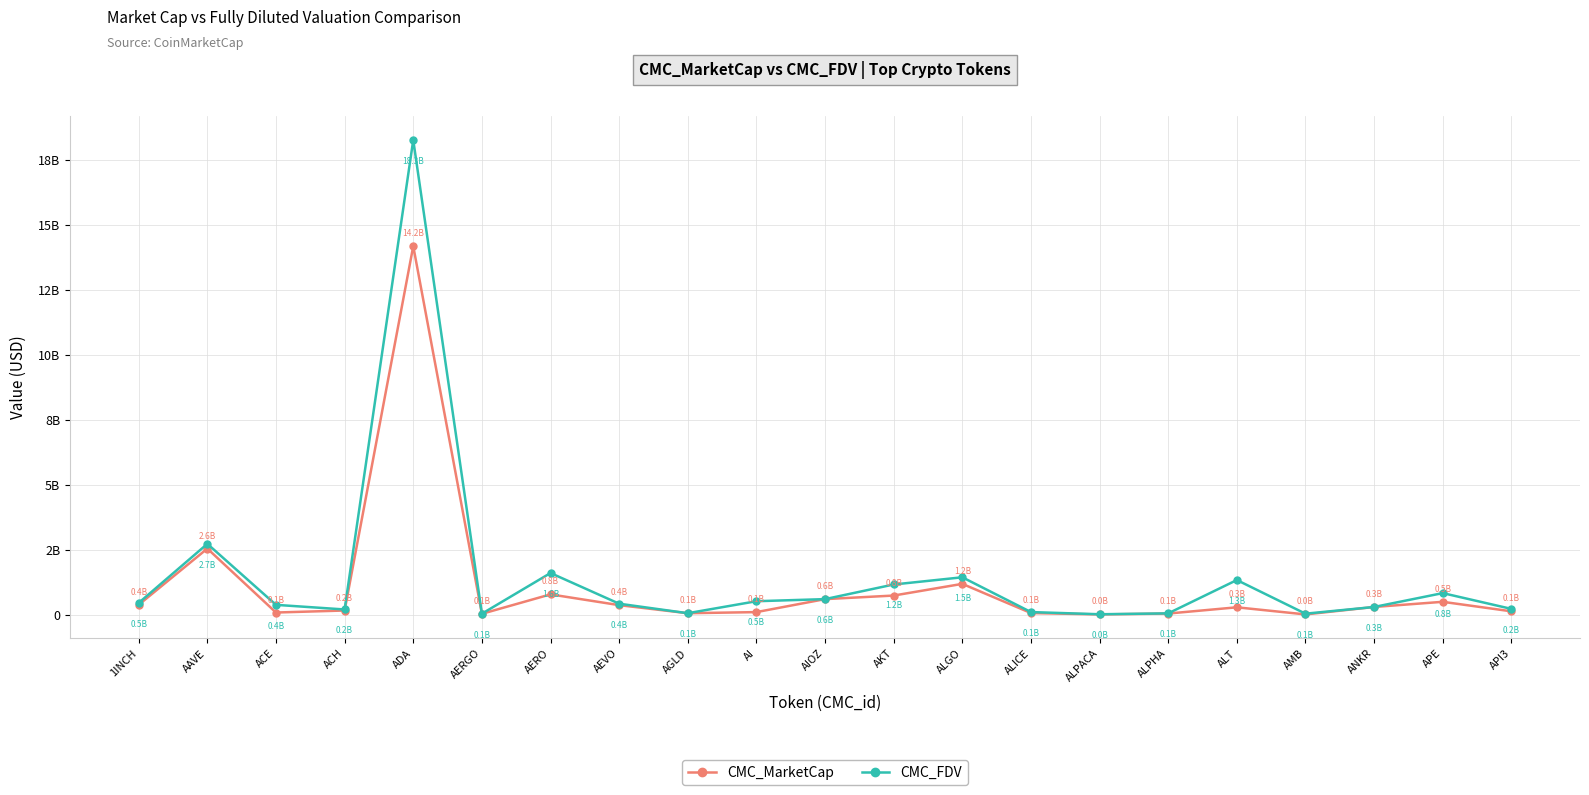

At which category does CMC_FDV reach its first local valley?

ACH